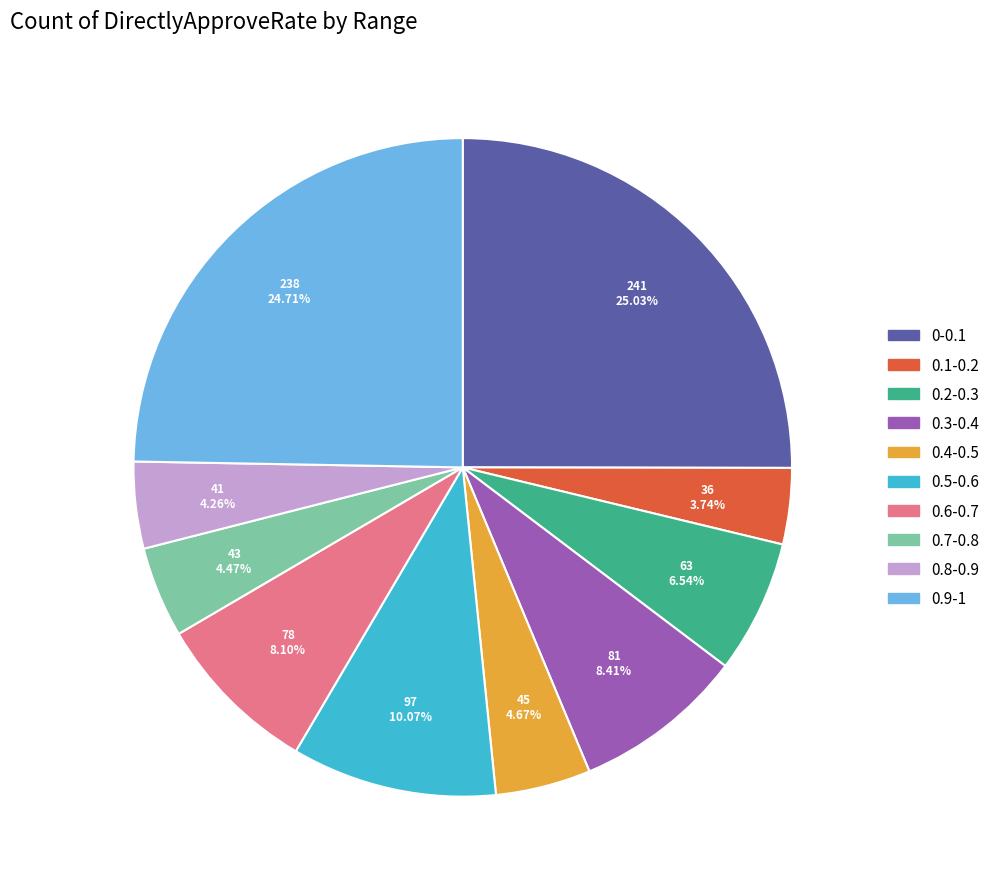

Does 0.8-0.9 account for over 50% of the chart?

No